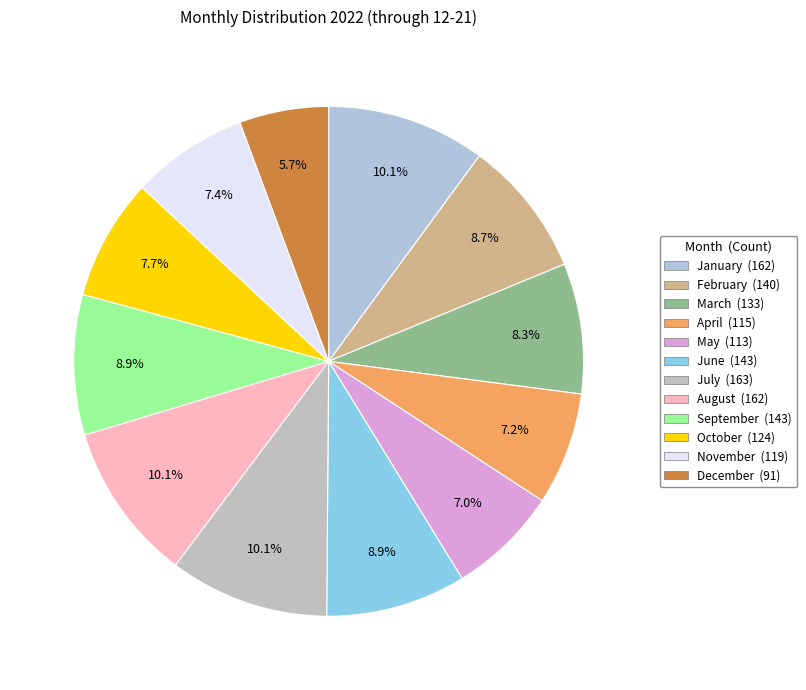

Which slice is the smallest?

December